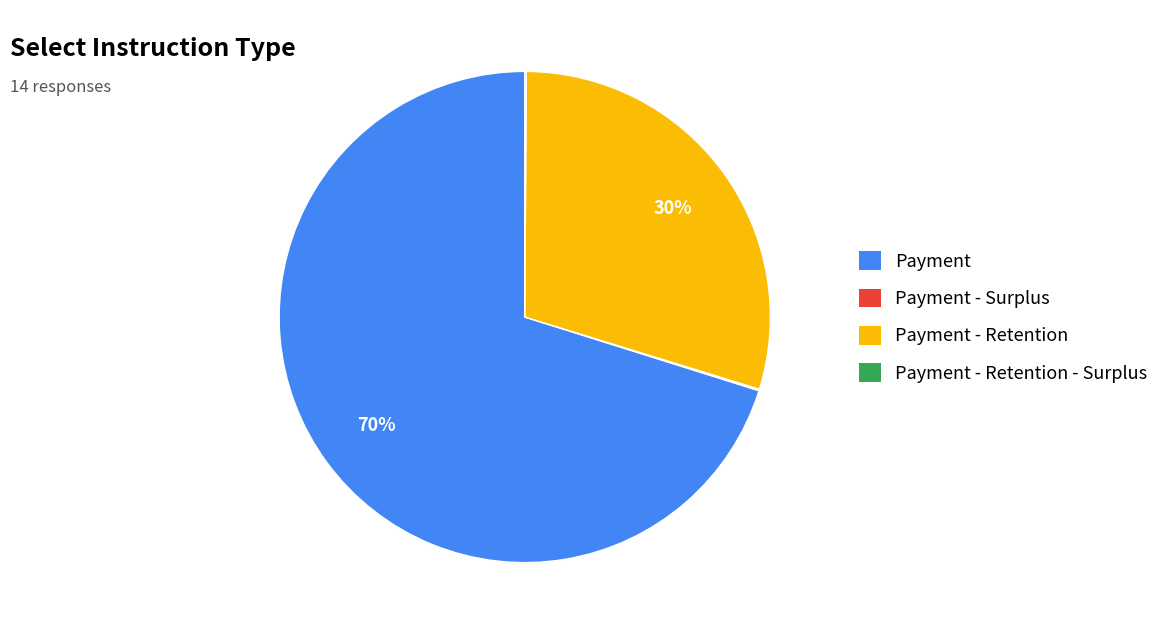

Is there any slice that represents more than half of the pie?

Yes